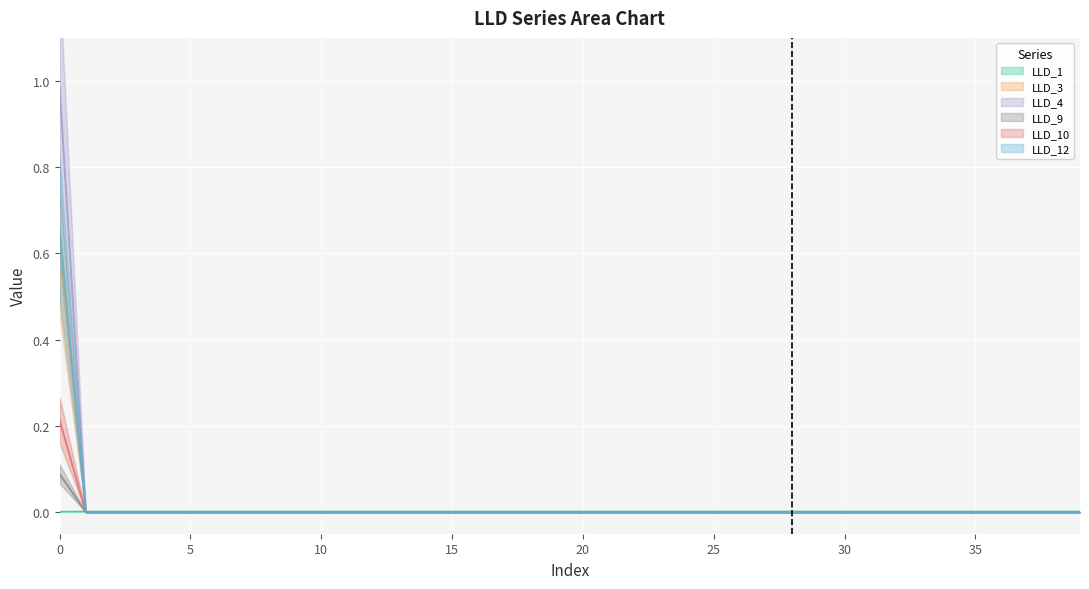

The LLD_10 series shows 0.0 at 12. True or false?

True